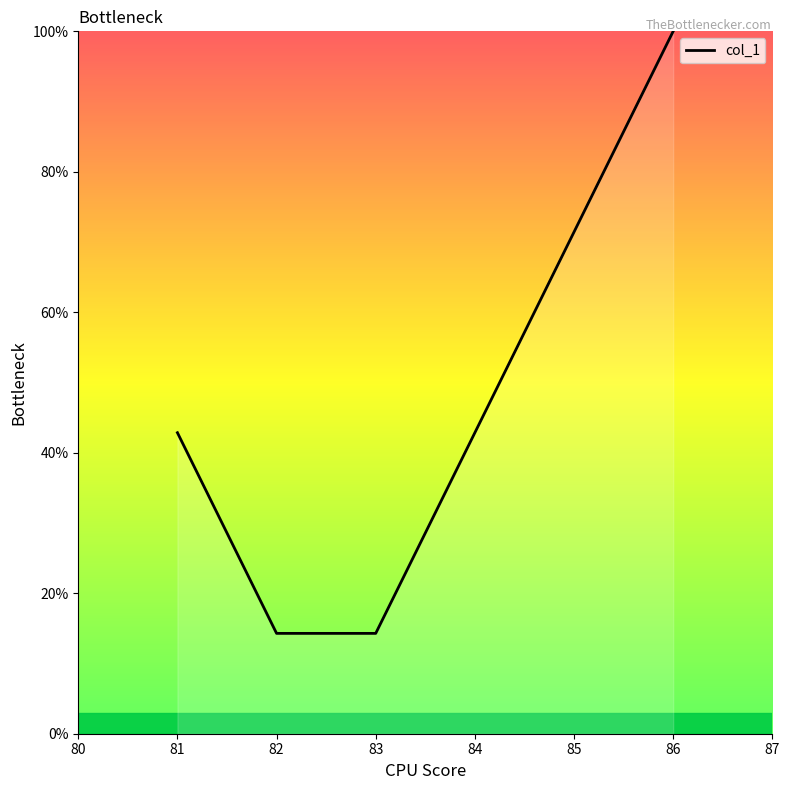

What value does the data have at 85?

71.4